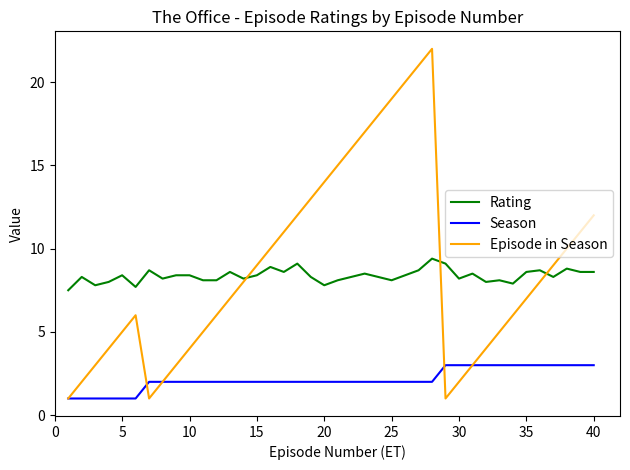

What is the greatest value displayed?

22.0